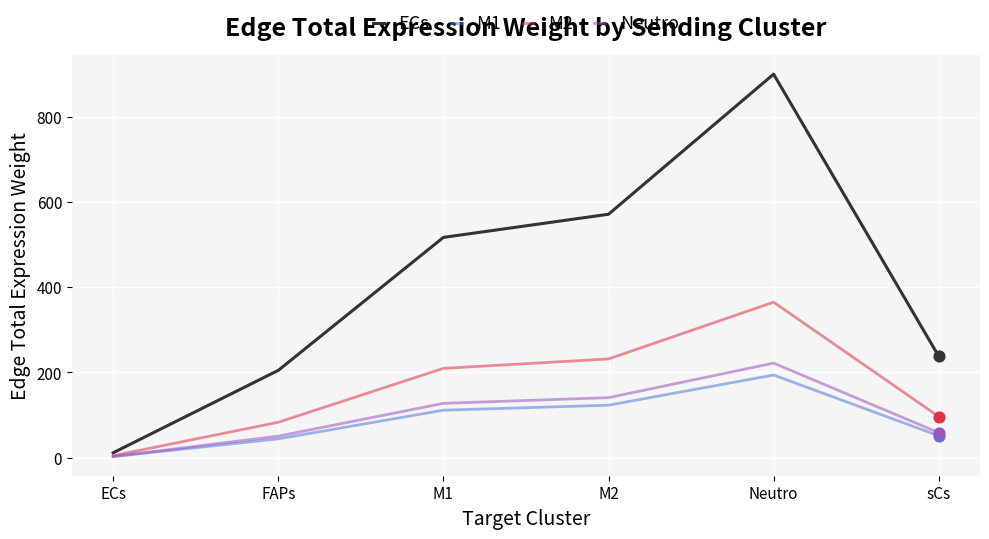

What is the difference between the highest and lowest values at FAPs?

160.7